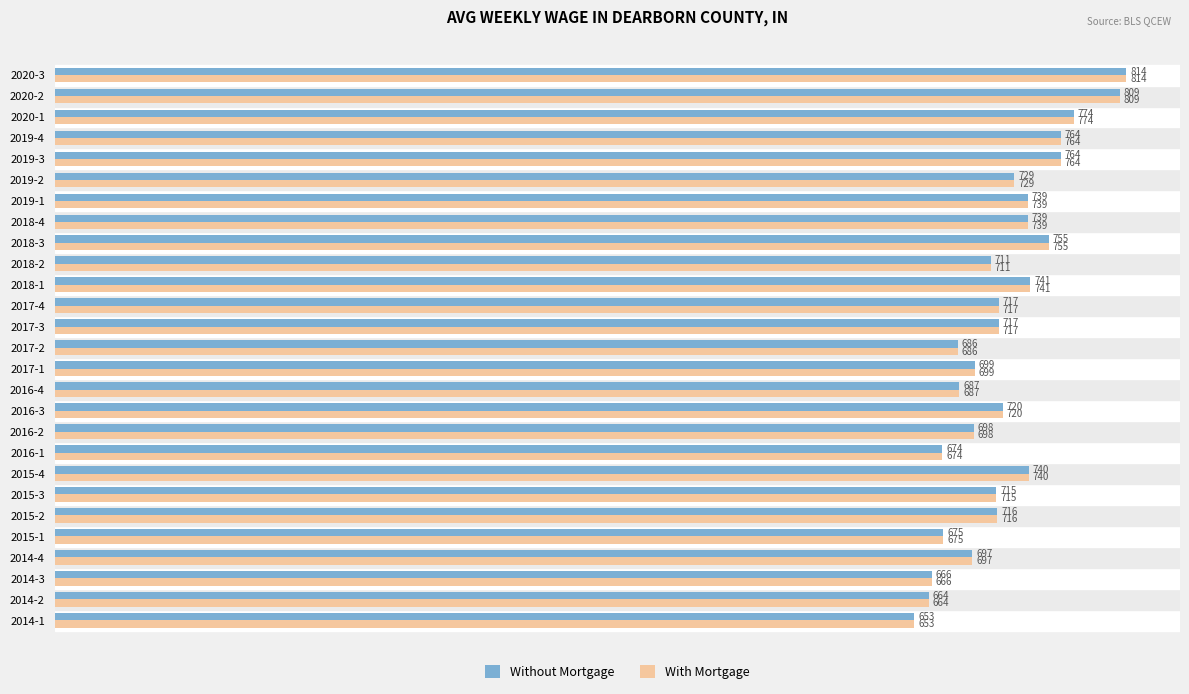

Is the value of Without Mortgage at 2015-1 greater than the value of With Mortgage at 2016-4?

No